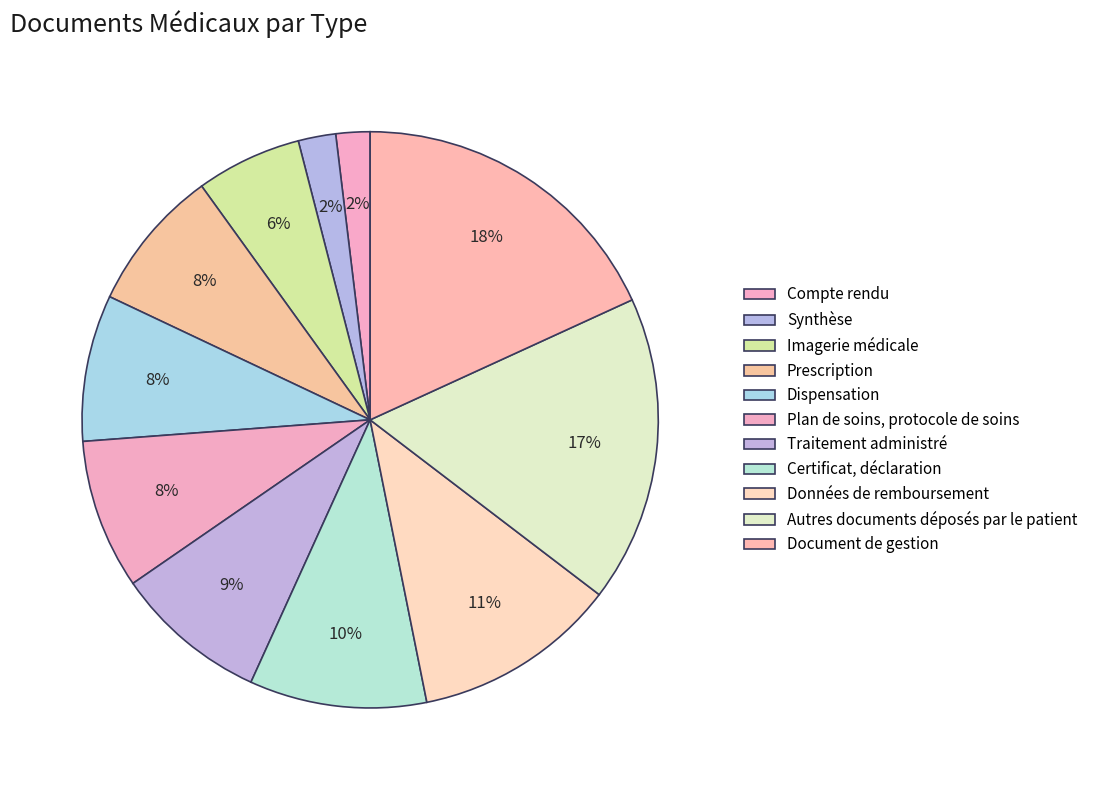

To the nearest percent, what is the combined percentage of Certificat, déclaration and Synthèse?

12%